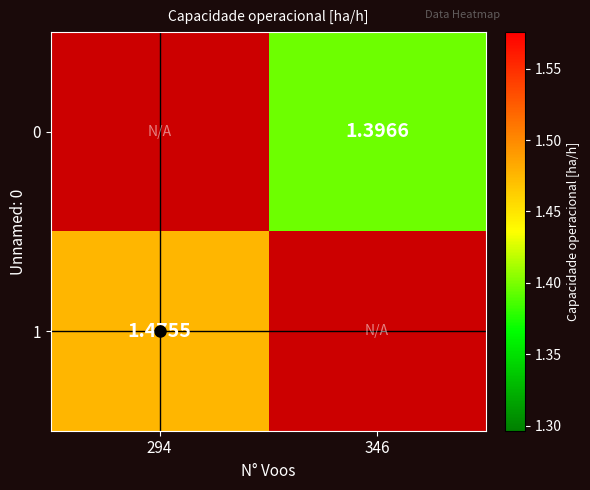

Which category has the lowest value across all series?

346